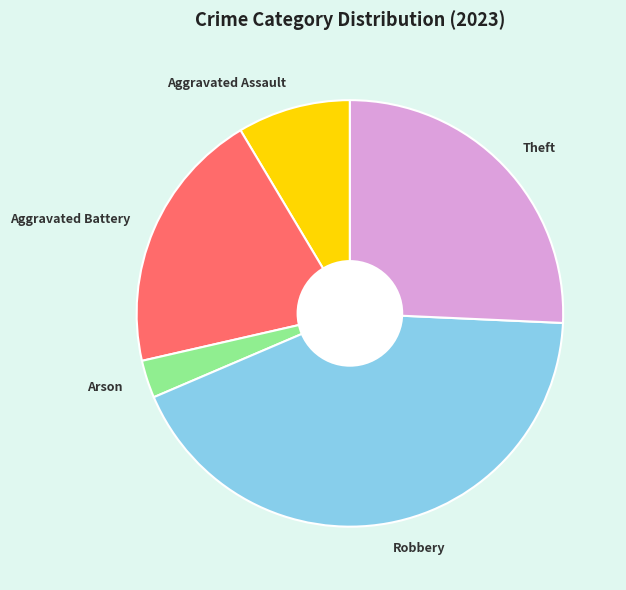

Is there a majority slice in this chart?

No